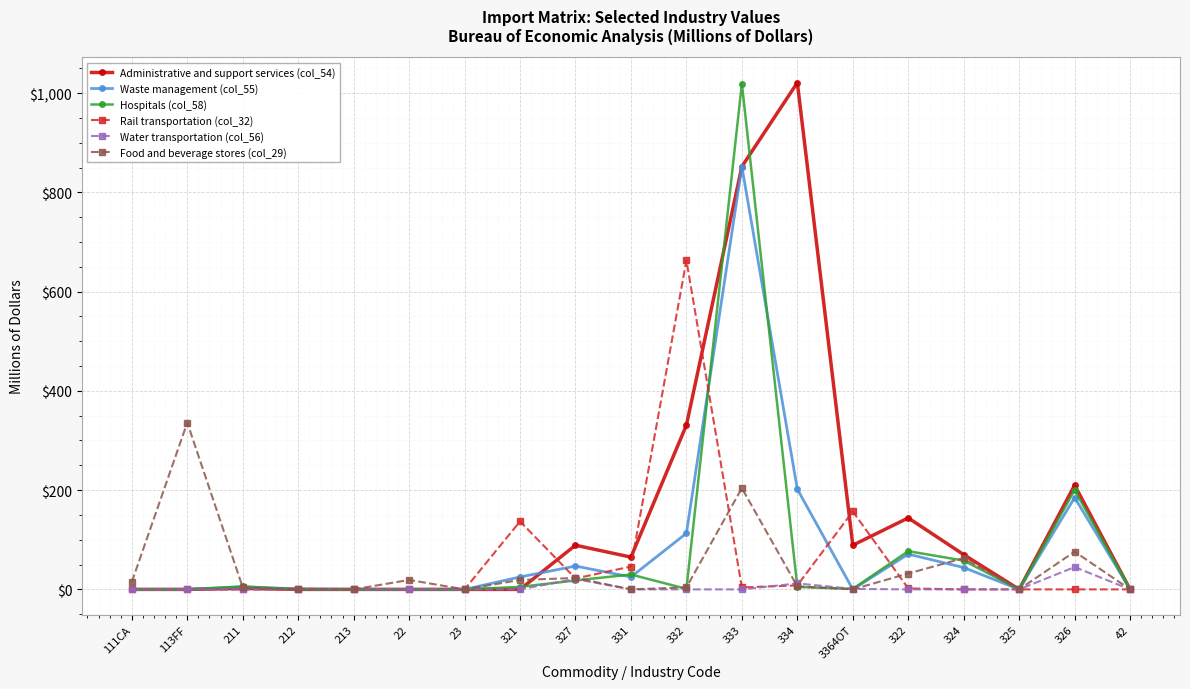

Is it true that Rail transportation (col_32) equals -406 at 211?

False